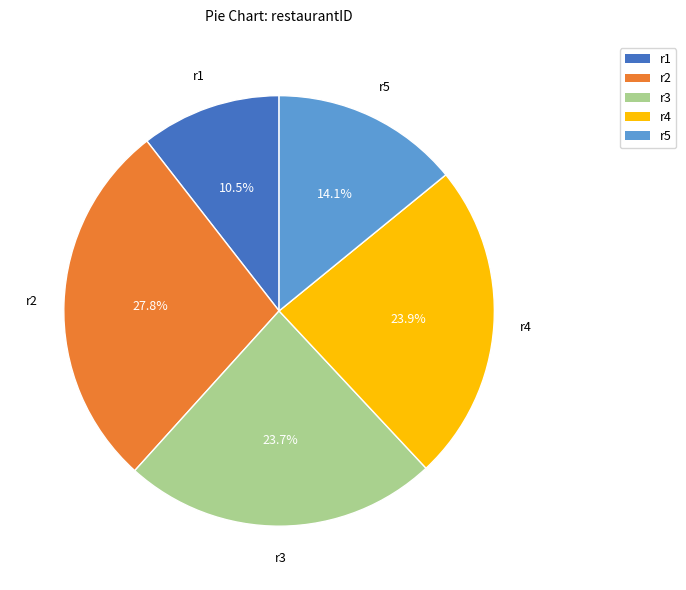

Is it true that r3 is 14% of the pie?

False